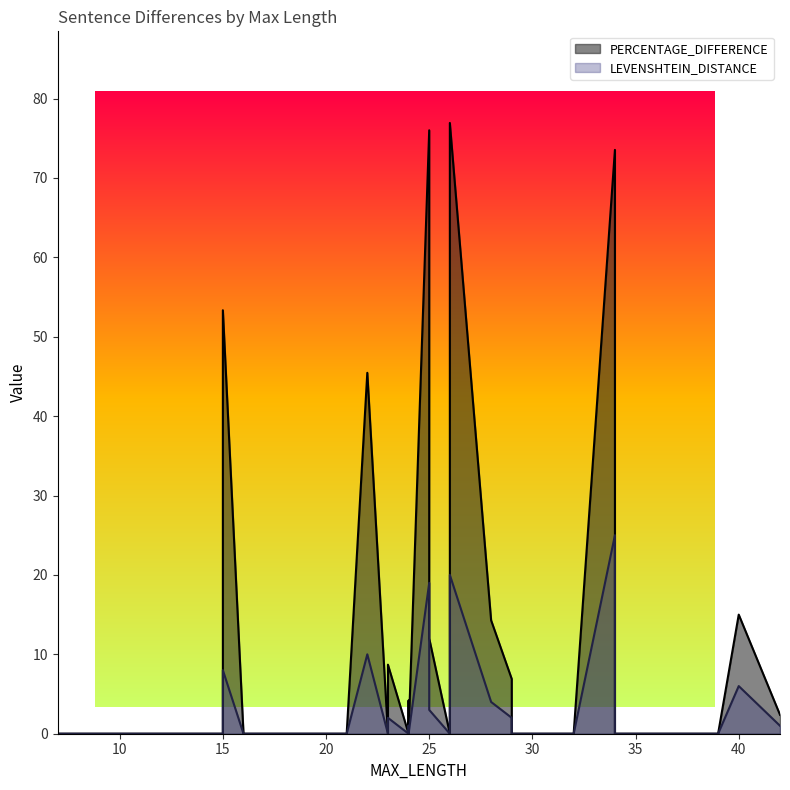

Where is LEVENSHTEIN_DISTANCE nearest to the value 12?

22